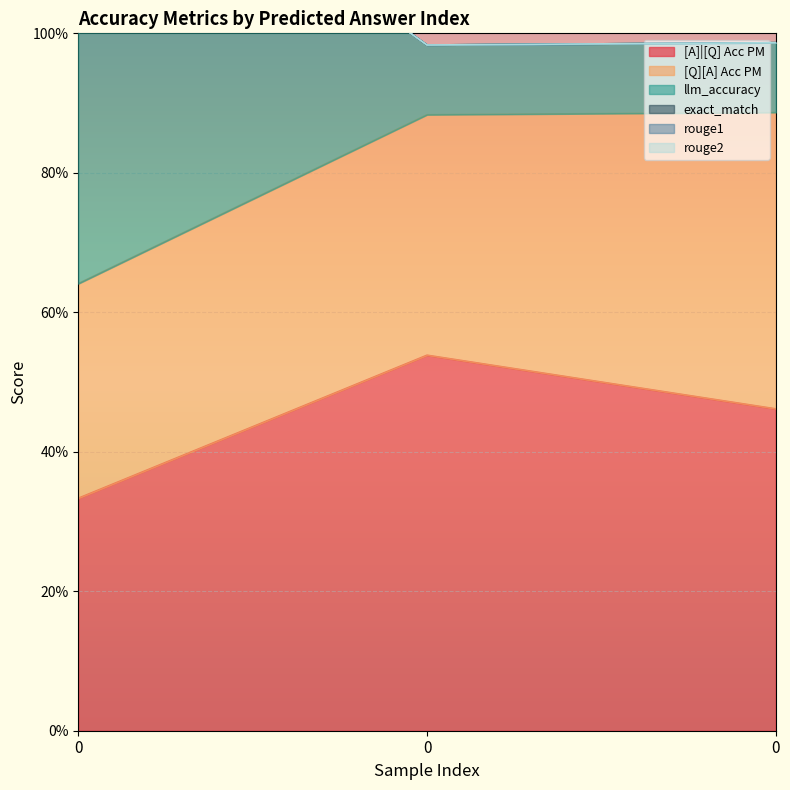

What are all the series names shown in the legend?

[A]|[Q] Acc PM, [Q][A] Acc PM, llm_accuracy, exact_match, rouge1, rouge2